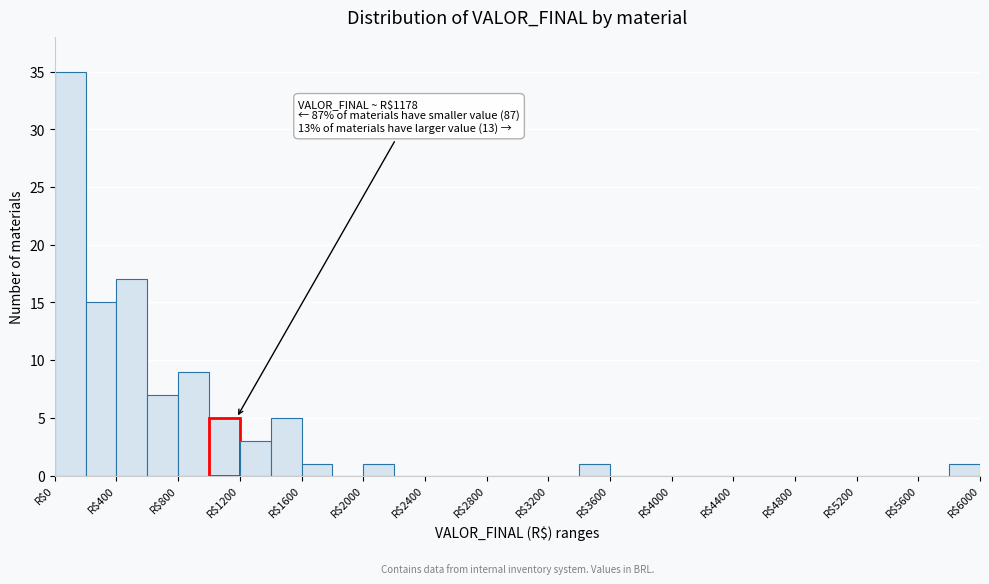

Over which range of the x-axis is the bar tallest?

0 to 200